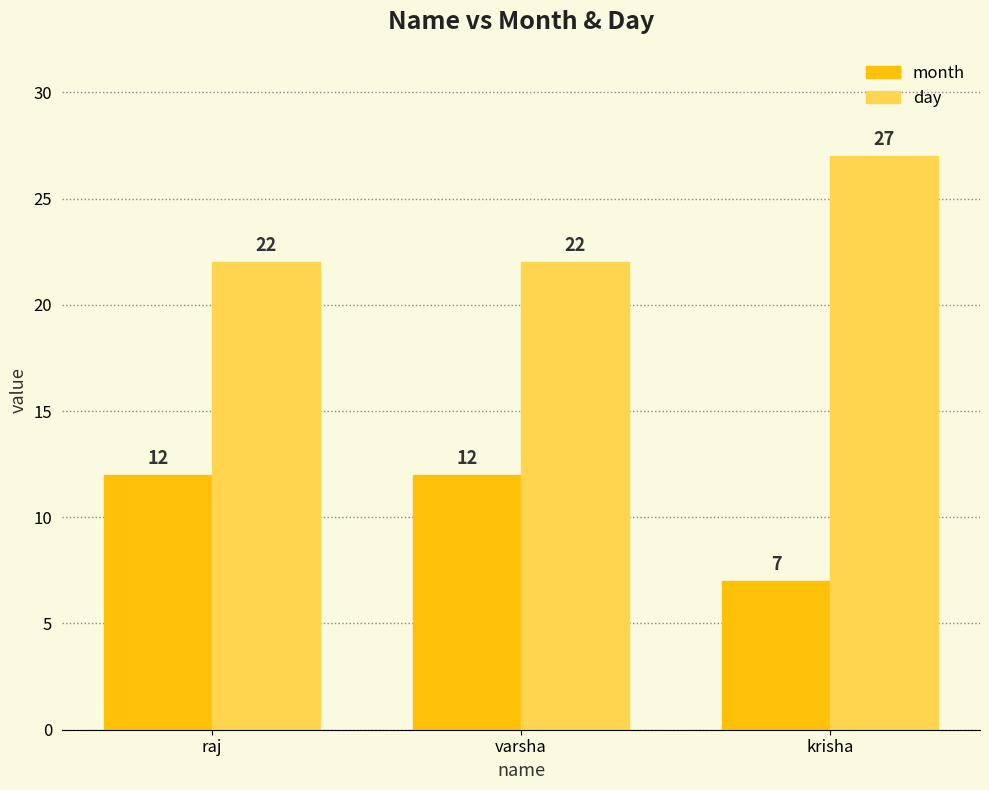

List the series in order of their peak value, highest first.

day, month